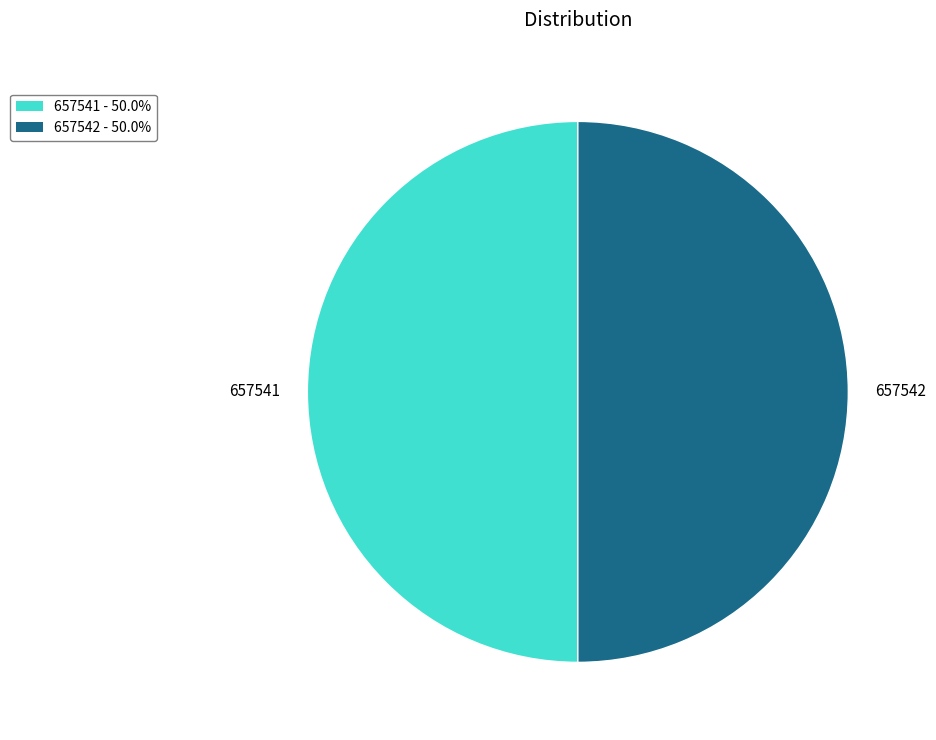

What is the ratio of the value at 657541 to the value at 657542?

1.0